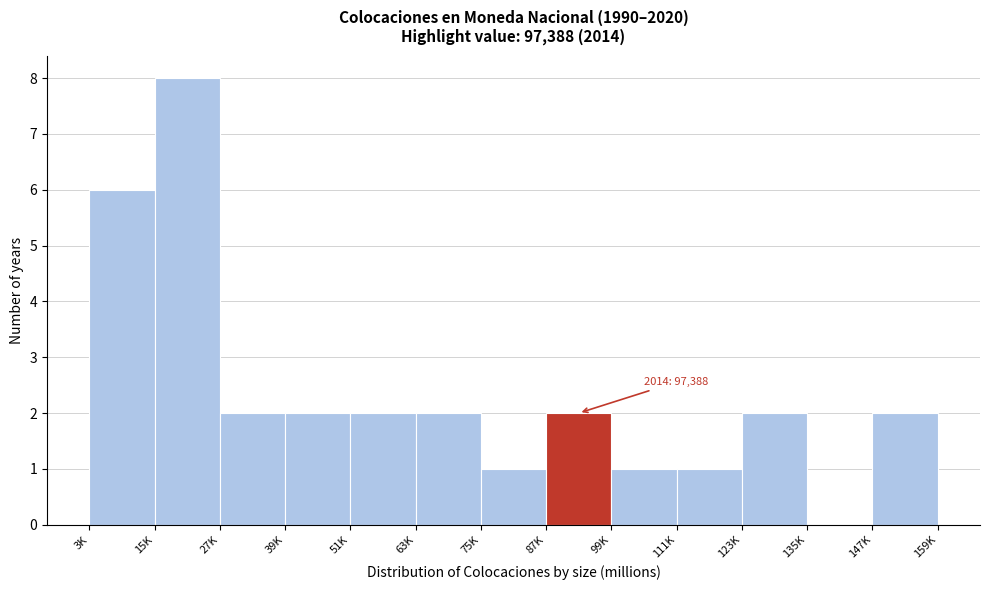

Reading left to right, what are all the values shown in this chart?

3K=6	15K=8	27K=2	39K=2	51K=2	63K=2	75K=1	87K=2	99K=1	111K=1	123K=2	135K=0	147K=2